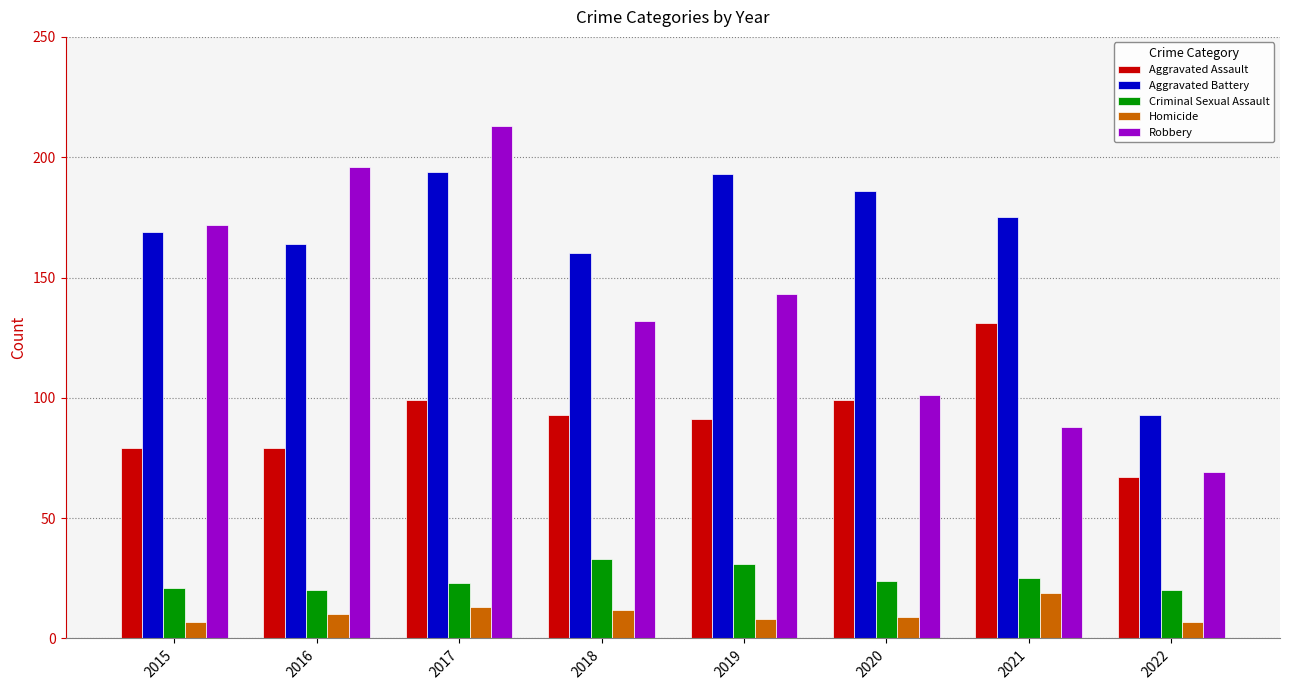

How many data points does each series have?

8